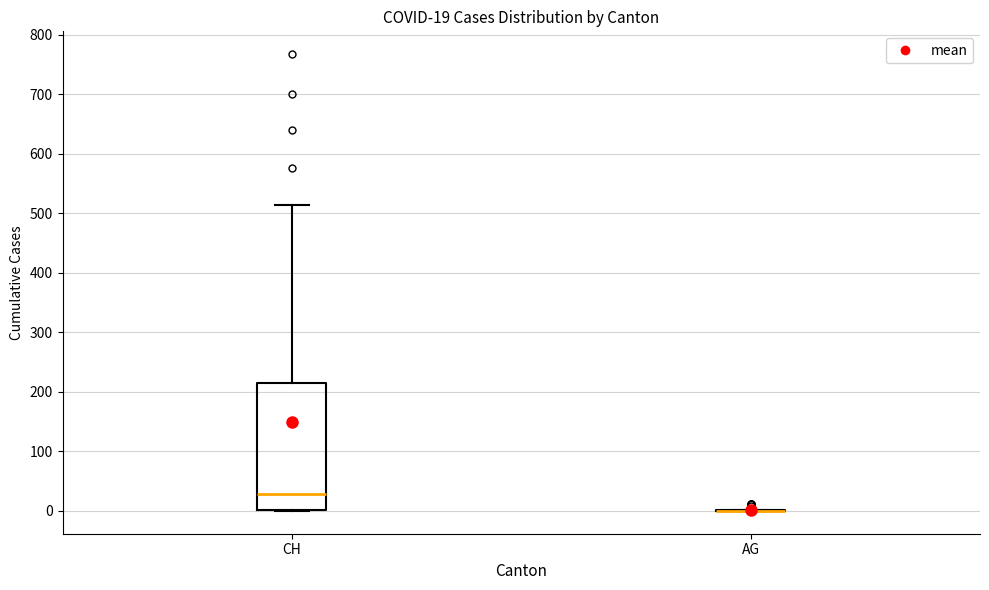

Comparing the boxes themselves (not the whiskers), which one is the tallest?

CH